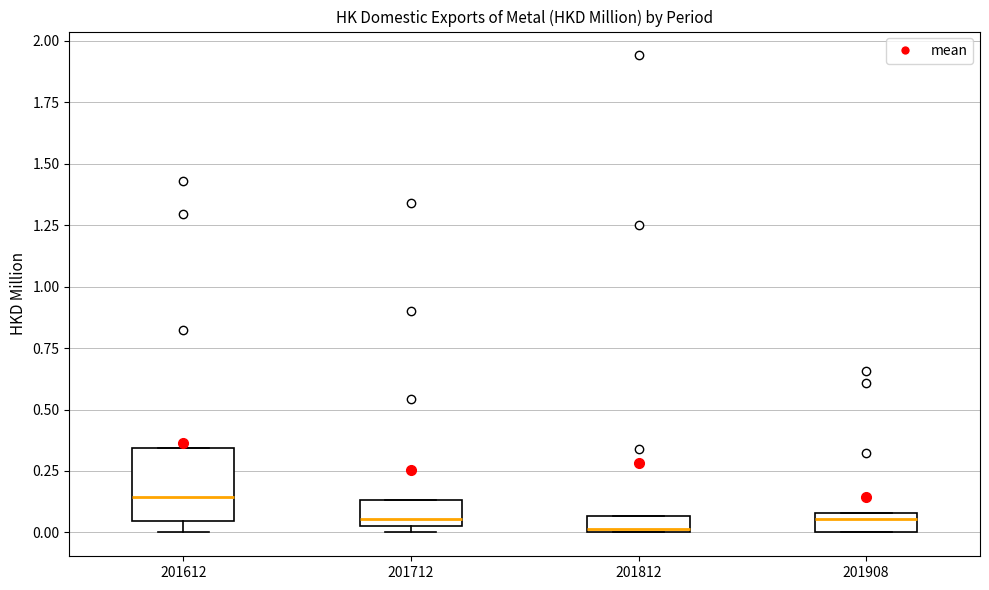

Comparing the boxes themselves (not the whiskers), which one is the tallest?

201612